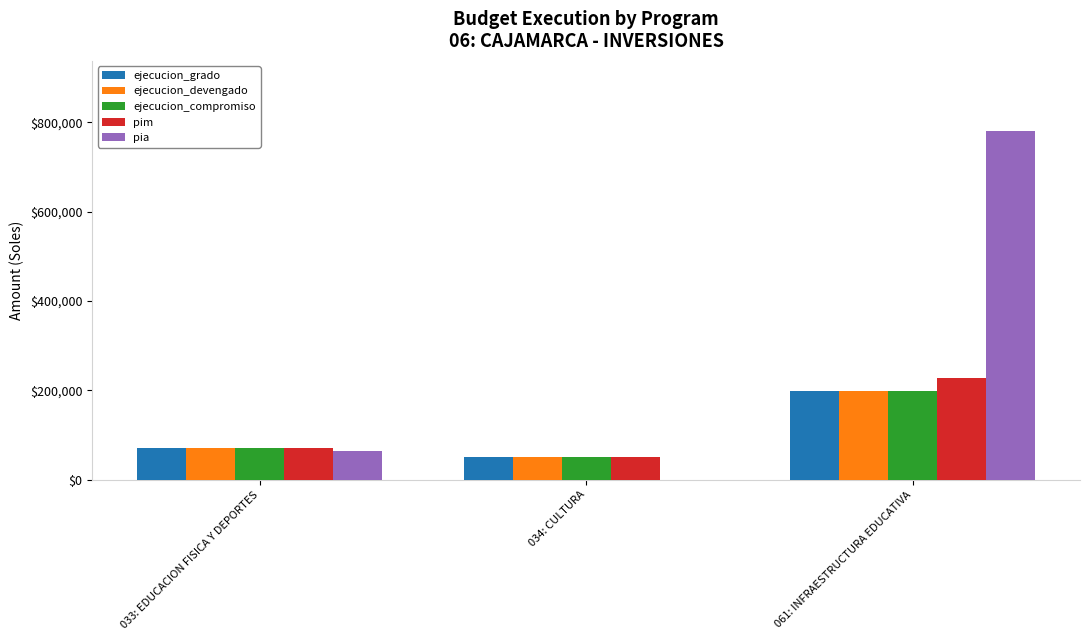

At which label is ejecucion_grado closest to 123733?

033: EDUCACION FISICA Y DEPORTES